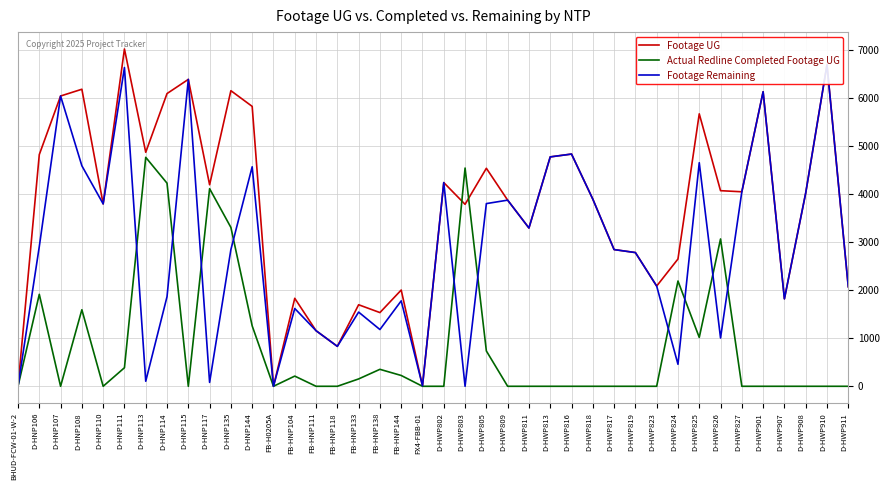

Between which two adjacent categories do Footage UG and Actual Redline Completed Footage UG first intersect?

D-HWP802 and D-HWP803